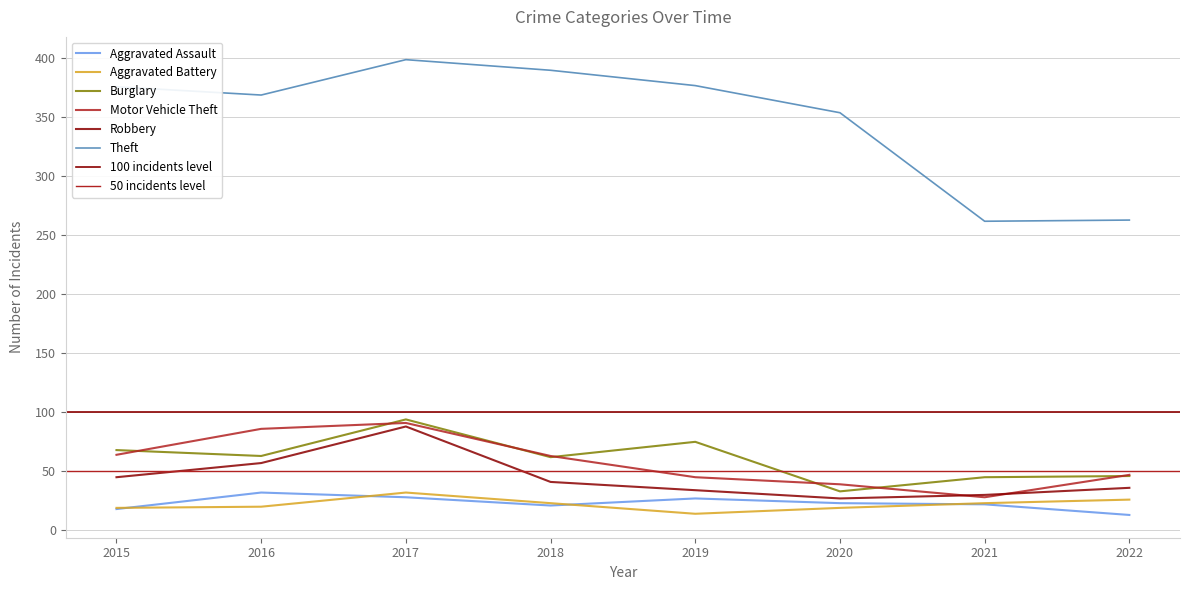

How many interior local valleys does the Motor Vehicle Theft series have?

1